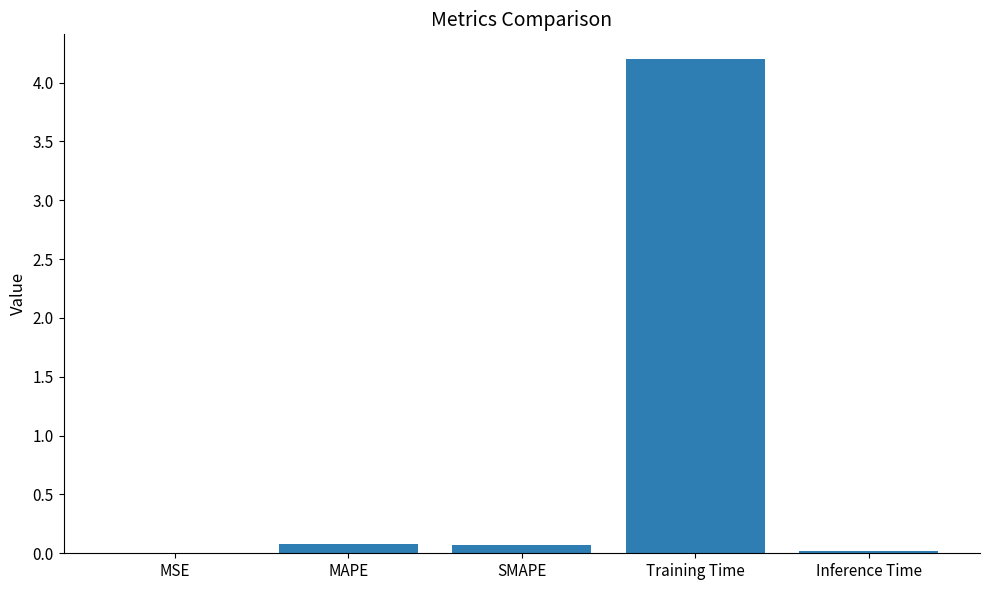

What is the sum of all values?

4.4